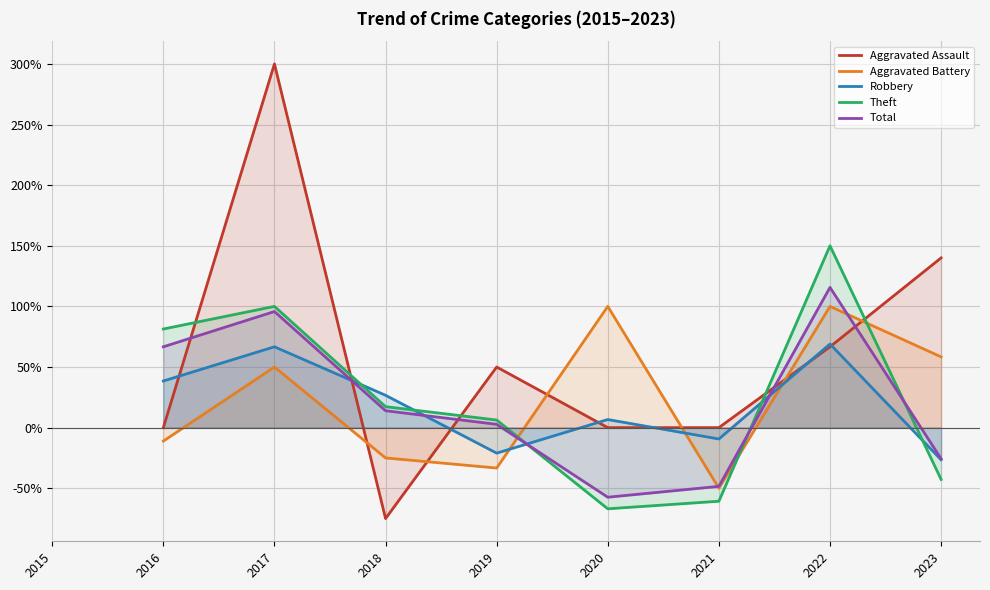

What are all the series names shown in the legend?

Aggravated Assault, Aggravated Battery, Robbery, Theft, Total